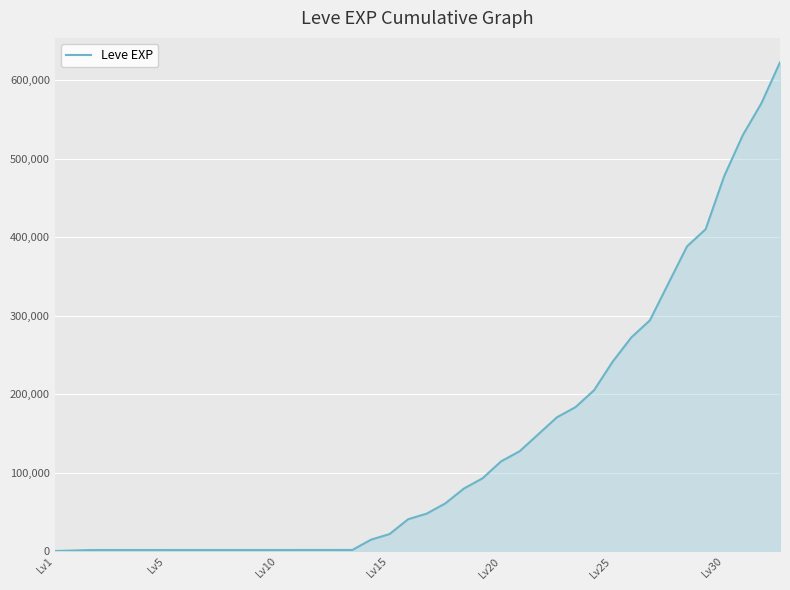

What is the difference between the maximum and minimum values?

623066